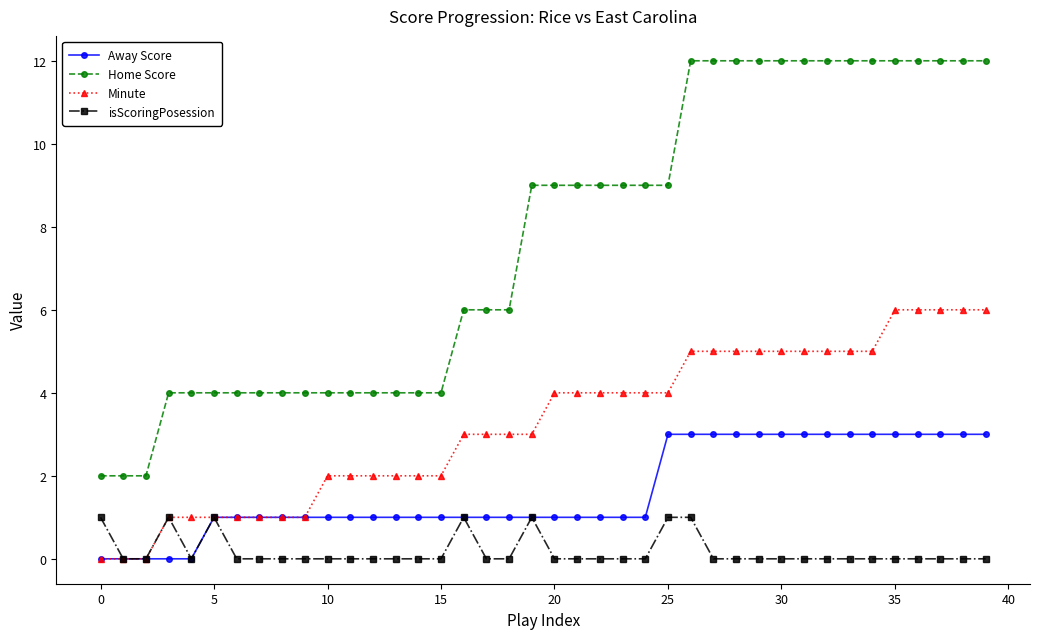

True or false: Home Score and Minute cross at least once.

False